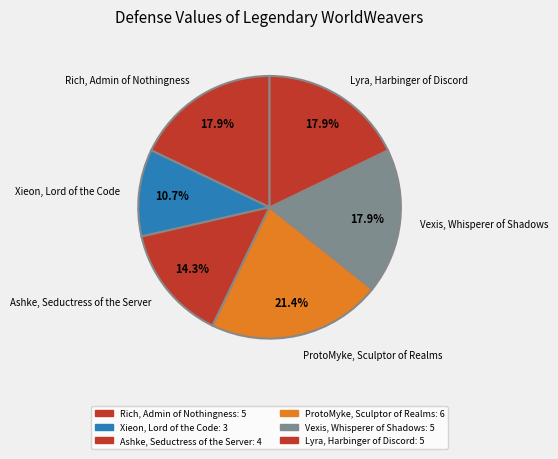

The Xieon, Lord of the Code slice represents 11% of the pie. True or false?

True